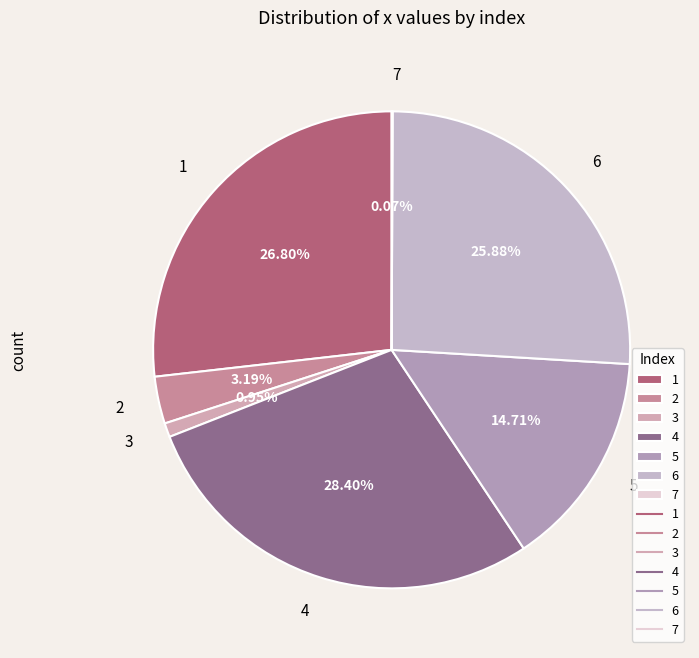

Is it true that 4 is 35% of the pie?

False